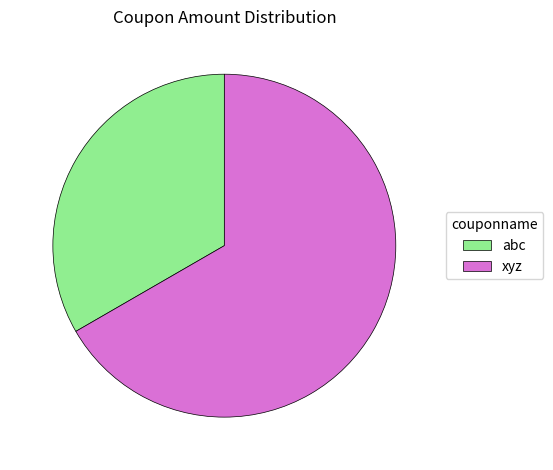

Rank the categories by value from highest to lowest.

xyz, abc